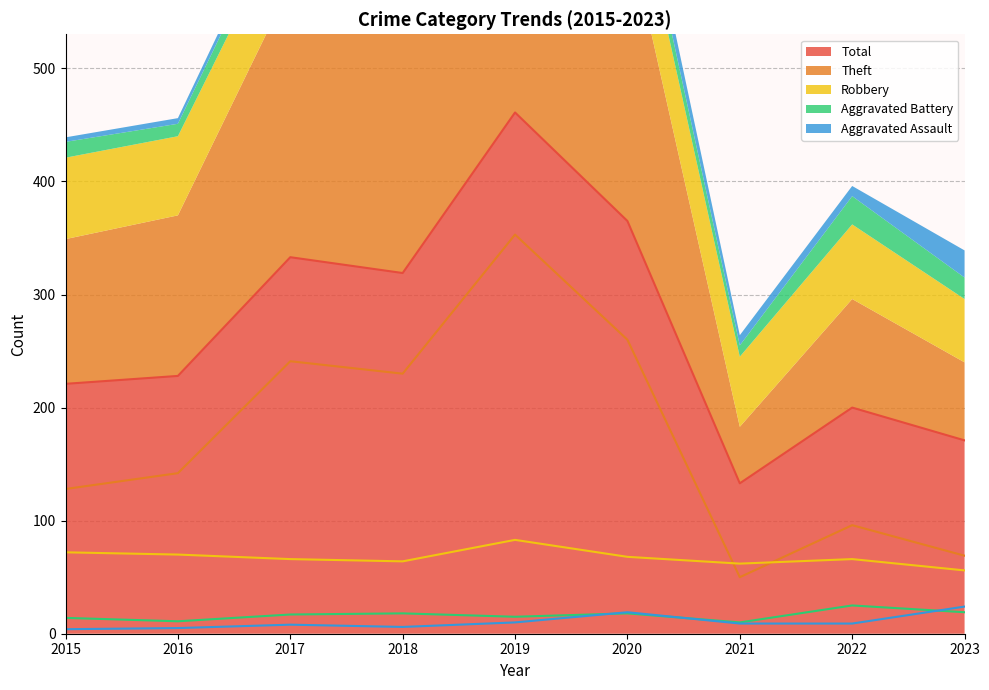

The Aggravated Assault series shows 5 at 2017. True or false?

False